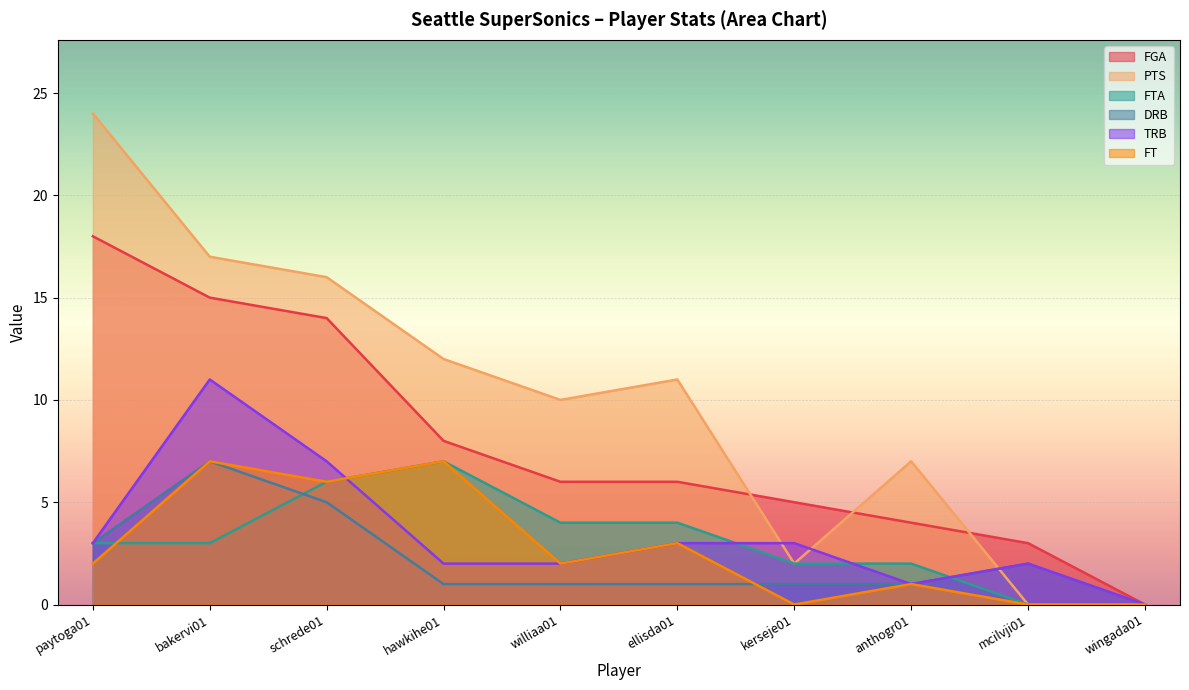

The value of FTA at kerseje01 is 2. True or false?

True